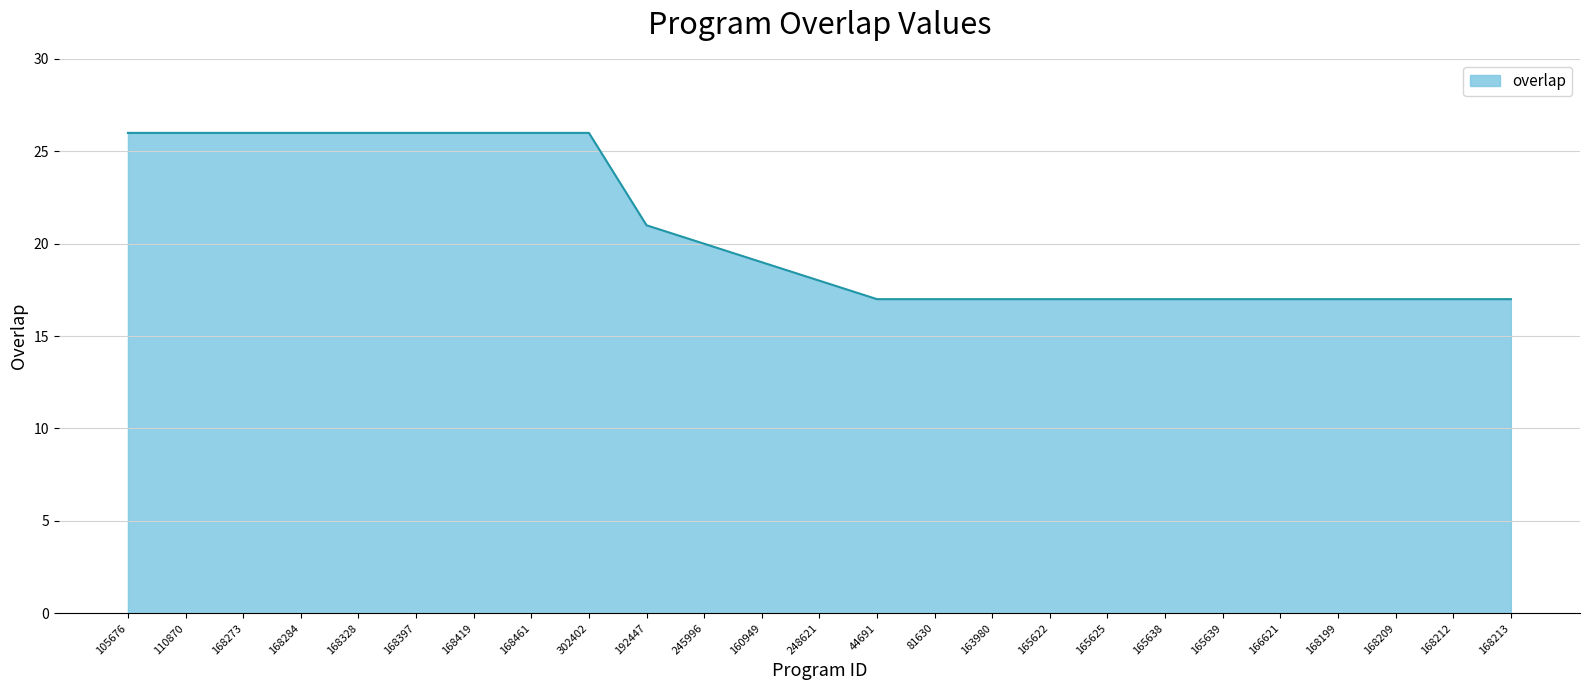

Reading right to left, transcribe all the data shown in this chart.

168213=17	168212=17	168209=17	168199=17	166621=17	165639=17	165638=17	165625=17	165622=17	163980=17	81630=17	44691=17	248621=18	160949=19	245996=20	192447=21	302402=26	168461=26	168419=26	168397=26	168328=26	168284=26	168273=26	110870=26	105676=26